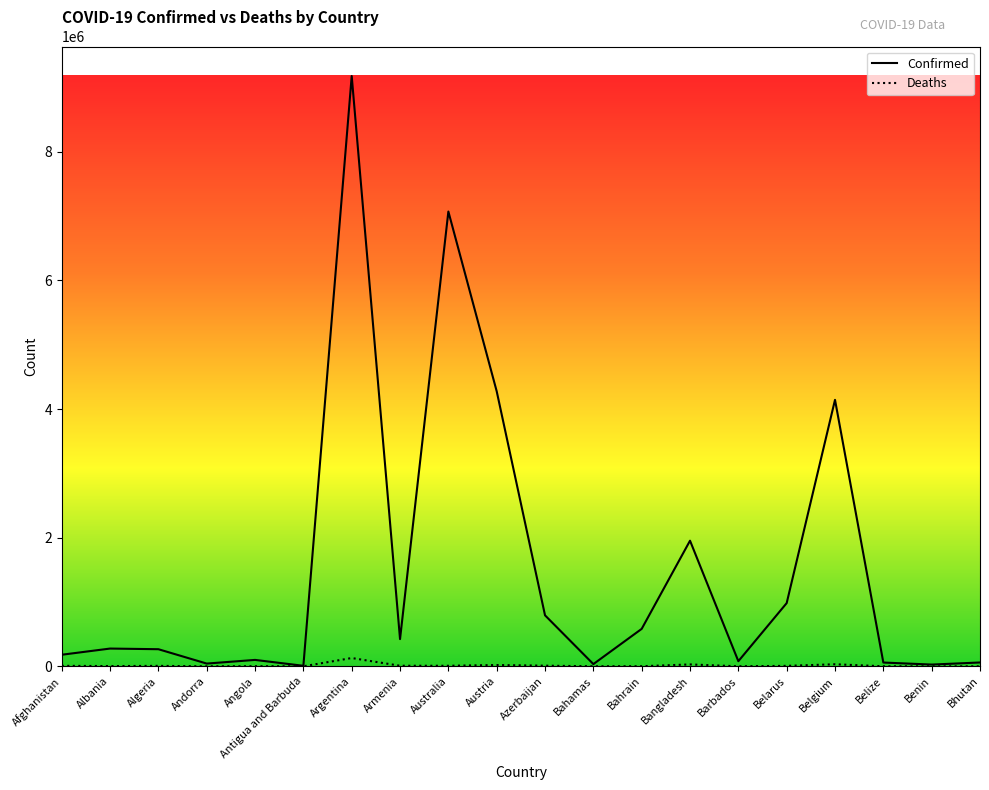

Which series changed the most between Andorra and Bahrain?

Confirmed